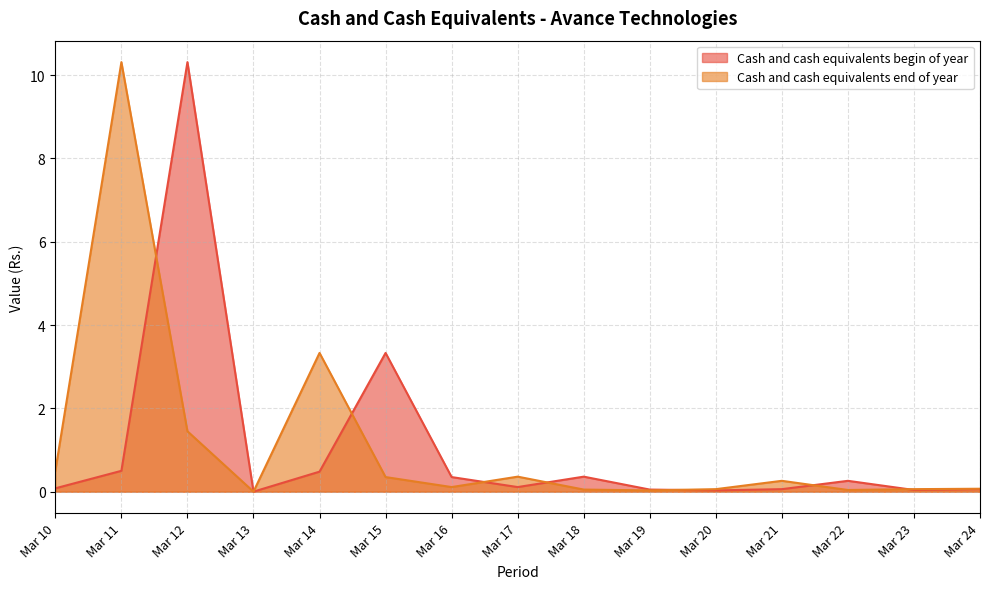

Between which two adjacent categories do Cash and cash equivalents end of year and Cash and cash equivalents begin of year first intersect?

Mar 11 and Mar 12